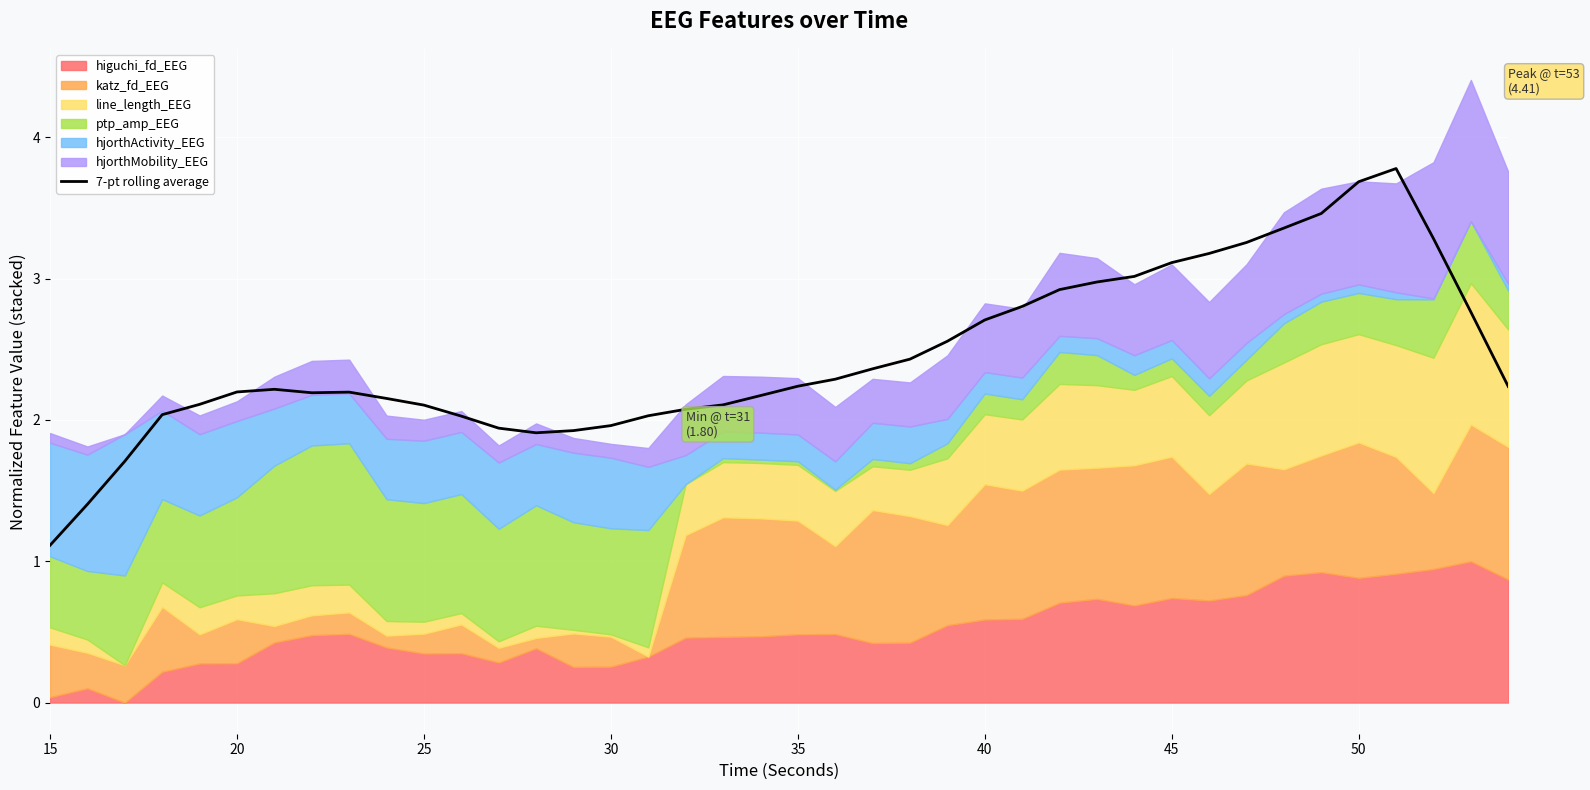

What is the value of the 12th point from the left?

2.0